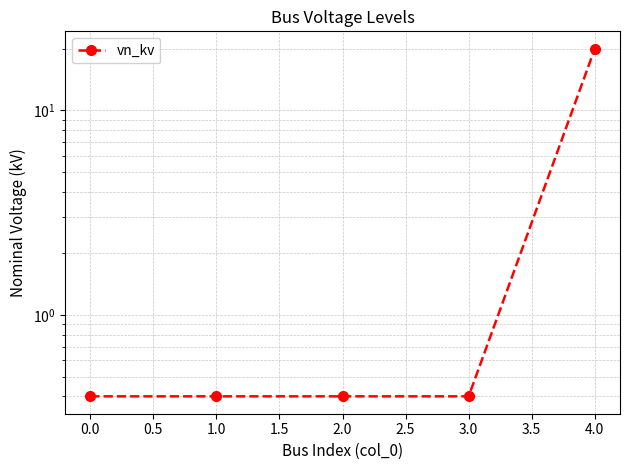

What is the value of the 3rd point from the left?

0.4